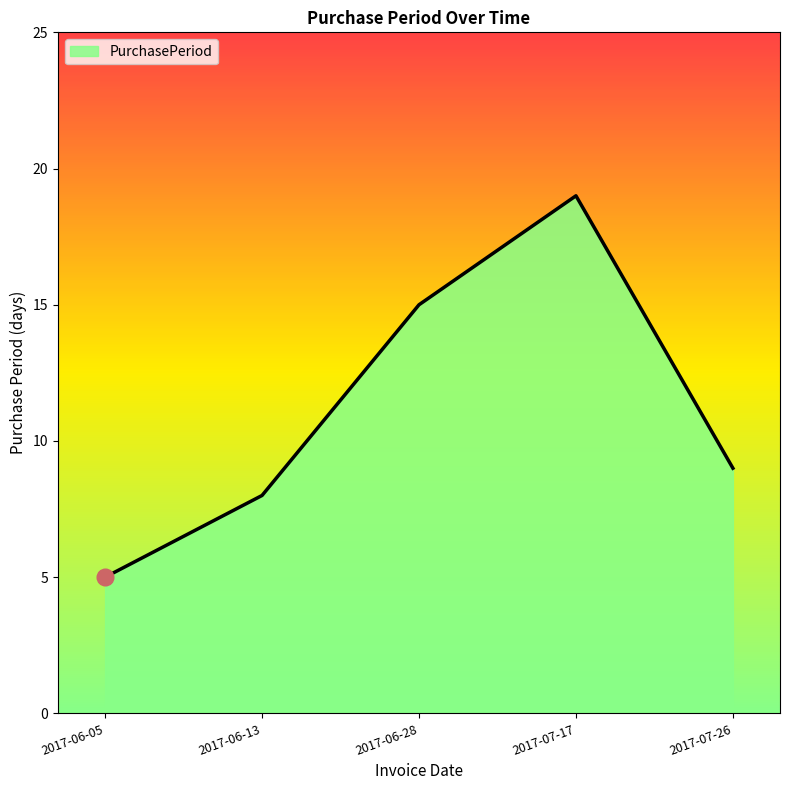

What is the difference between the values at 2017-07-26 and 2017-06-28?

6